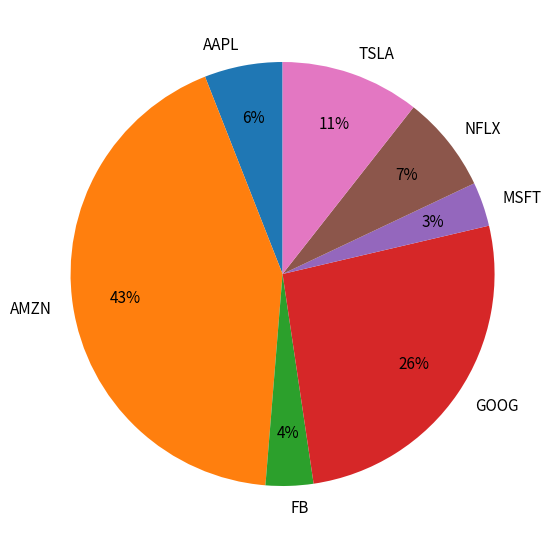

To the nearest percent, what is the combined percentage of AAPL and NFLX?

13%